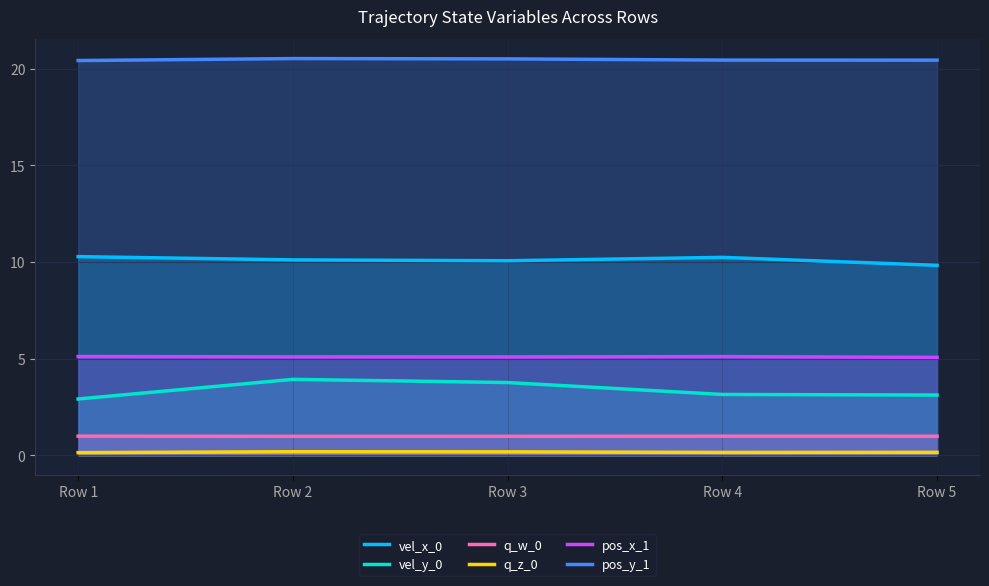

What is the value of the pos_y_1 point at the 2nd from the left?

20.5